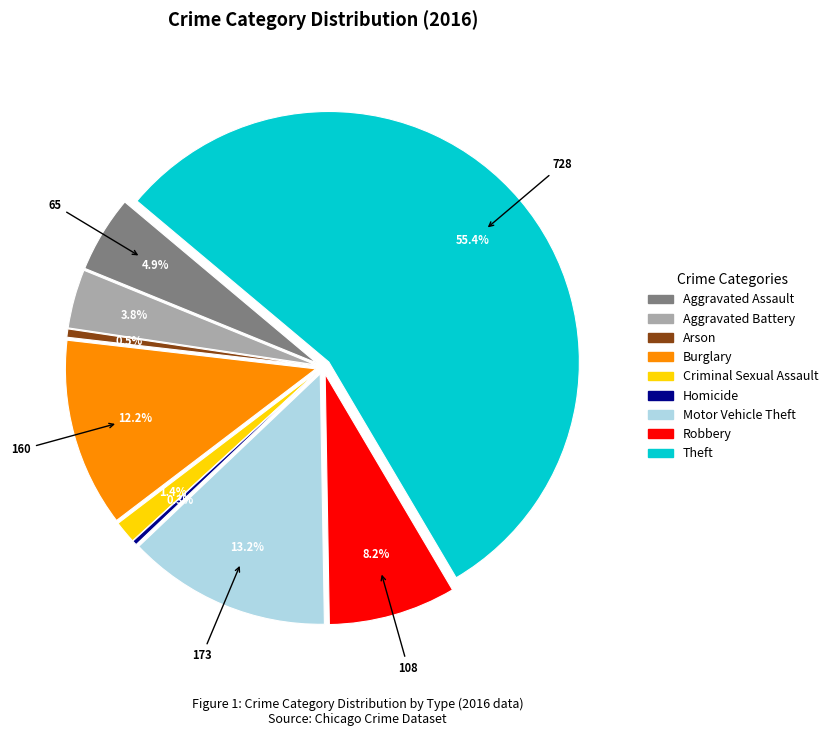

To the nearest percent, what percentage of the pie is Burglary?

12%